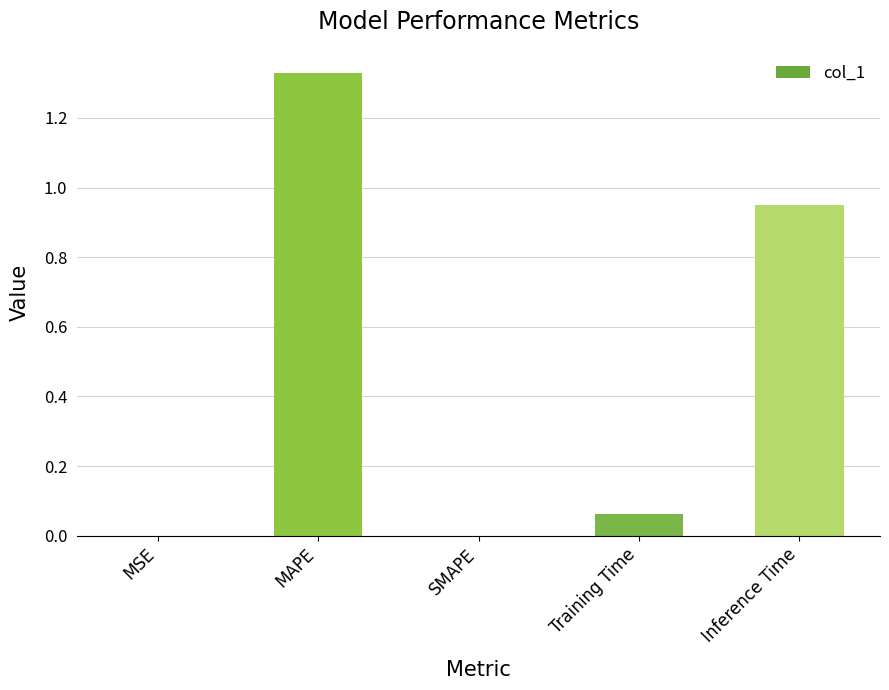

Which has a higher value, MSE or Inference Time?

Inference Time